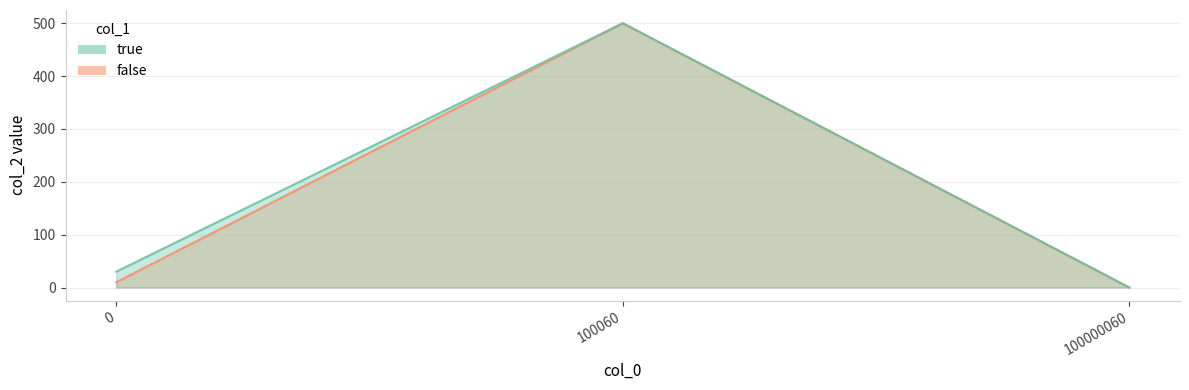

Which series has the widest spread of values?

true